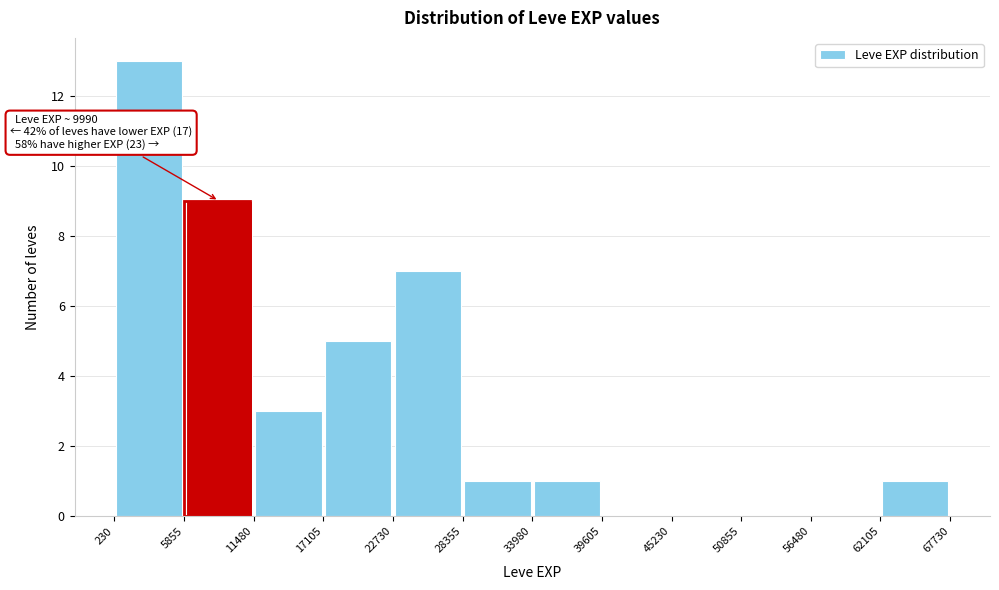

Over which range of the x-axis is the bar tallest?

230 to 5855